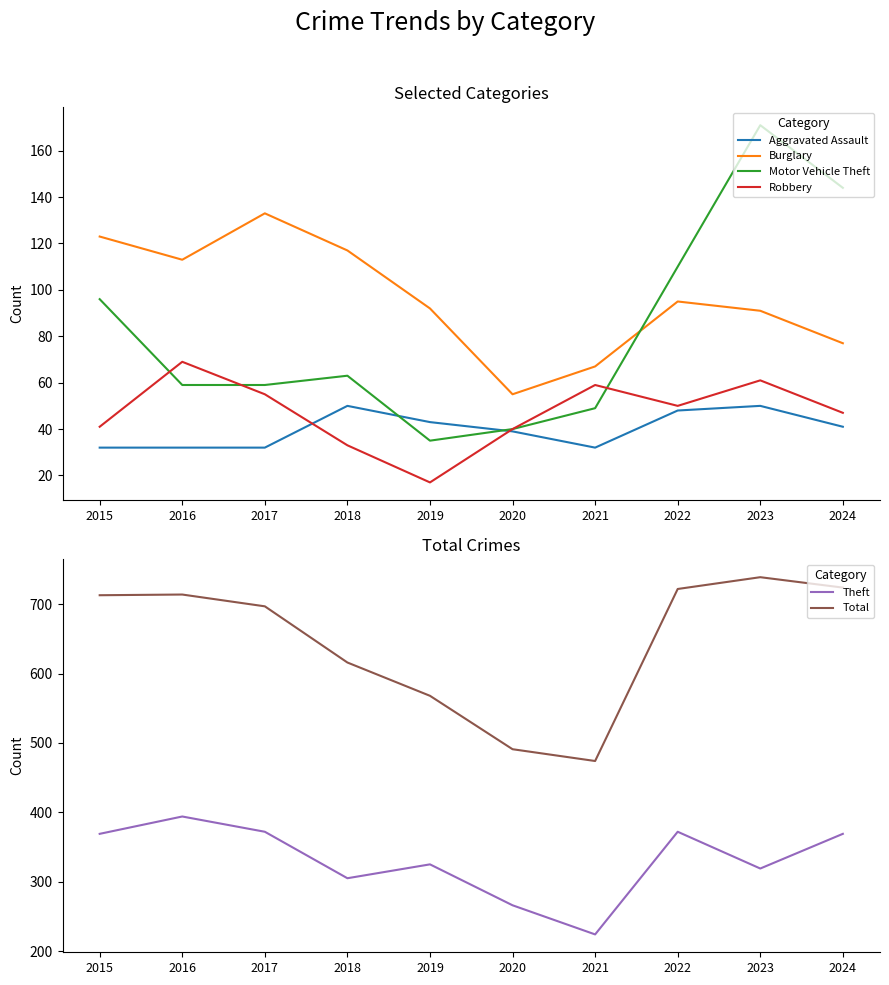

In Aggravated Assault, how many points are lower than both neighbors (excluding endpoints)?

1